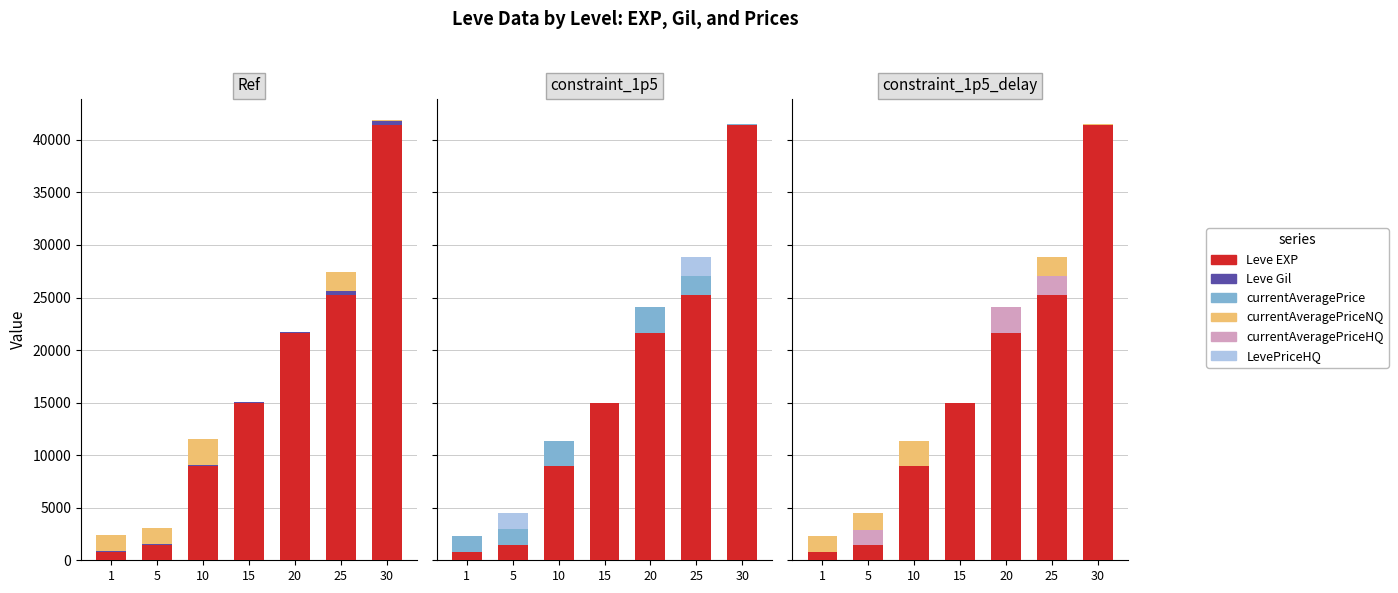

How many groups of bars are there?

7